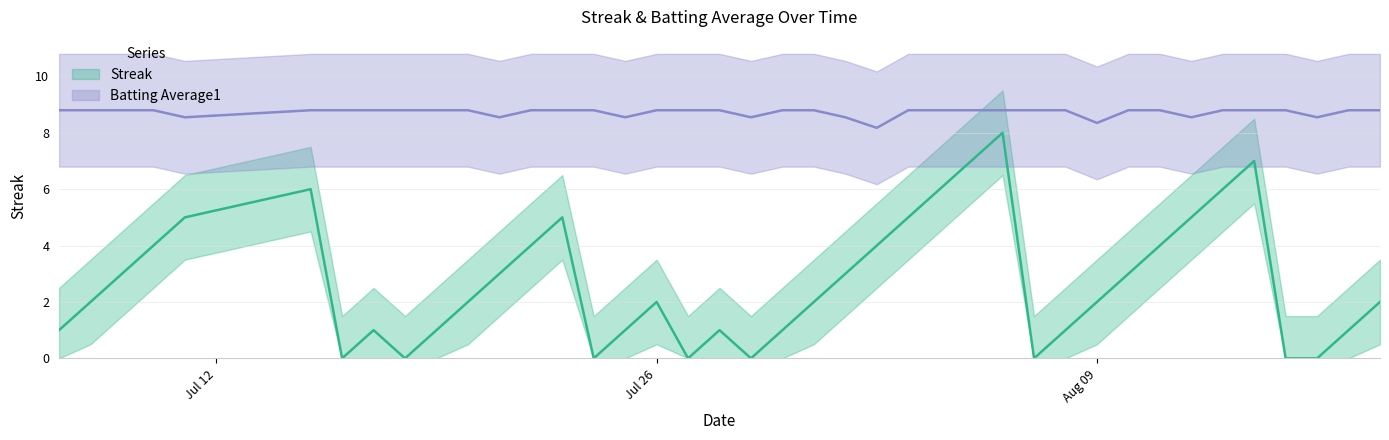

The value of Streak at 2010-08-16 is 5.2. True or false?

False